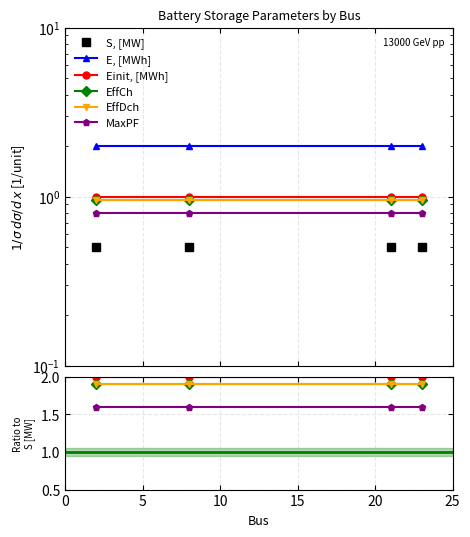

True or false: E, [MWh] and S, [MW] intersect in this chart.

False